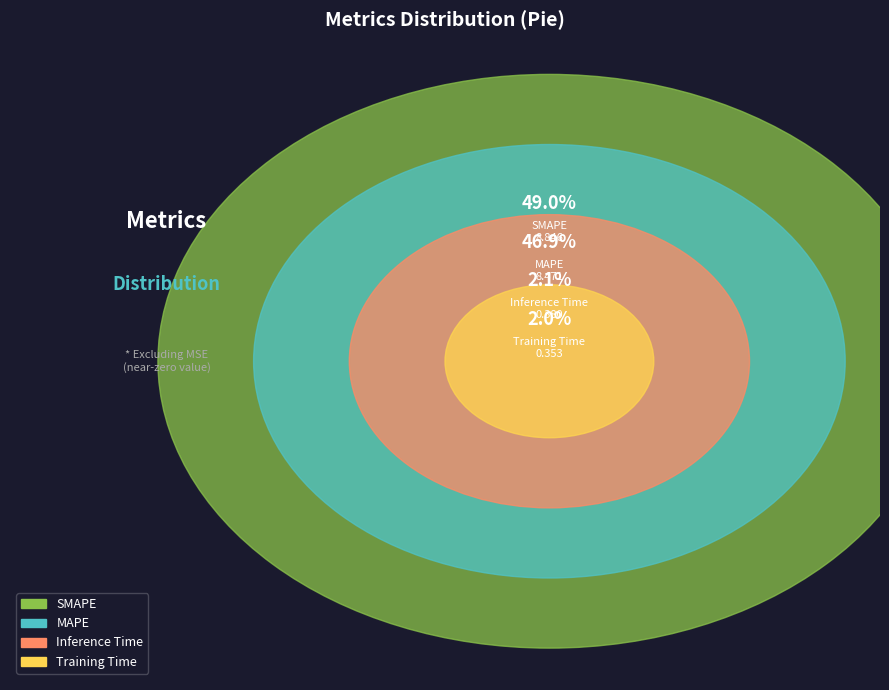

How much of the chart is everything except MAPE?

53.1%